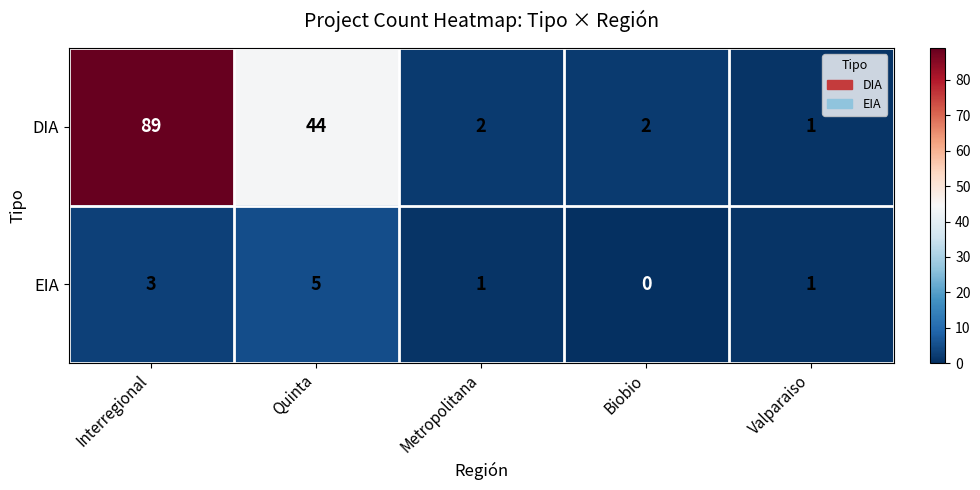

At which label is DIA closest to 45?

Quinta